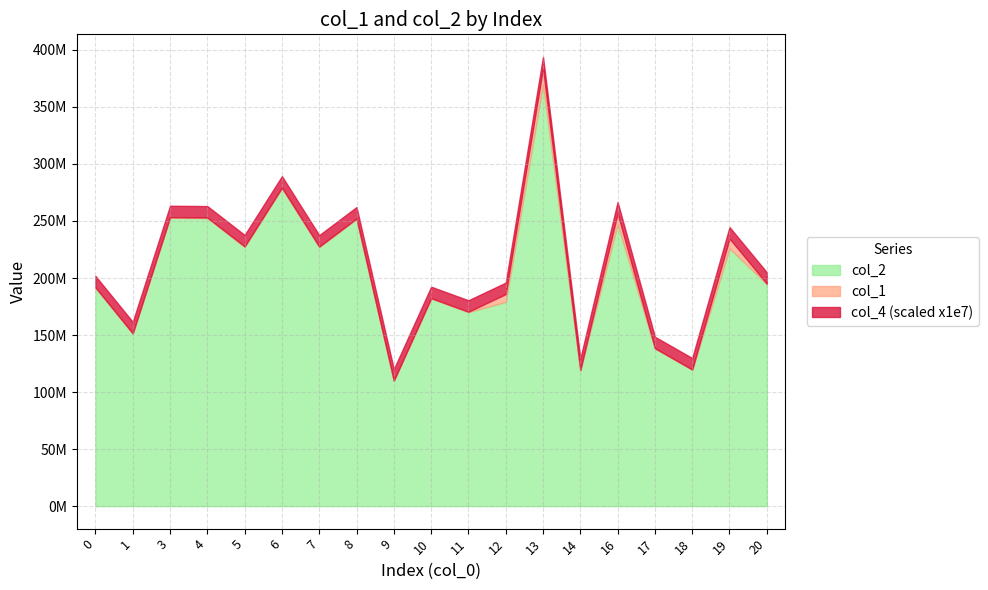

Which series has the widest spread of values?

col_1